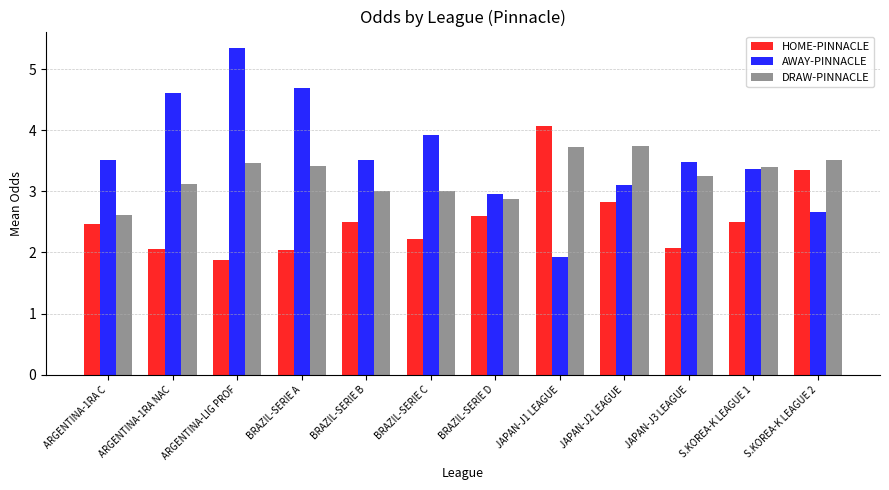

The value of HOME-PINNACLE at ARGENTINA-LIG PROF is 1.1. True or false?

False